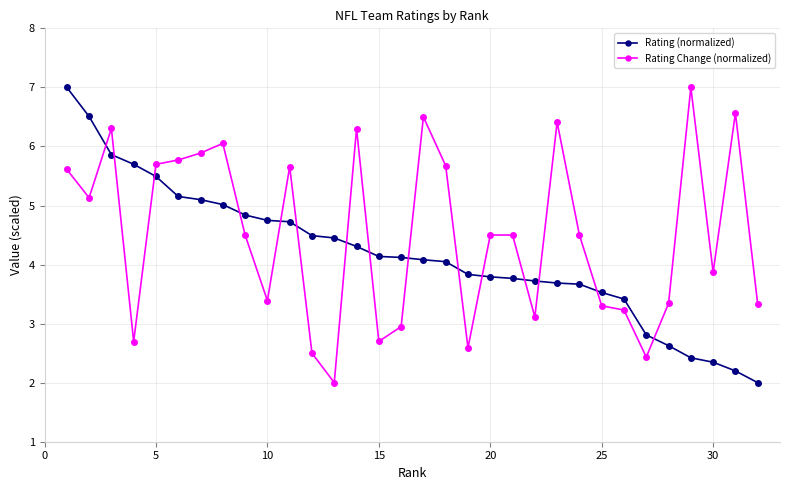

Rank the series by their average value, from highest to lowest.

Rating Change (normalized), Rating (normalized)